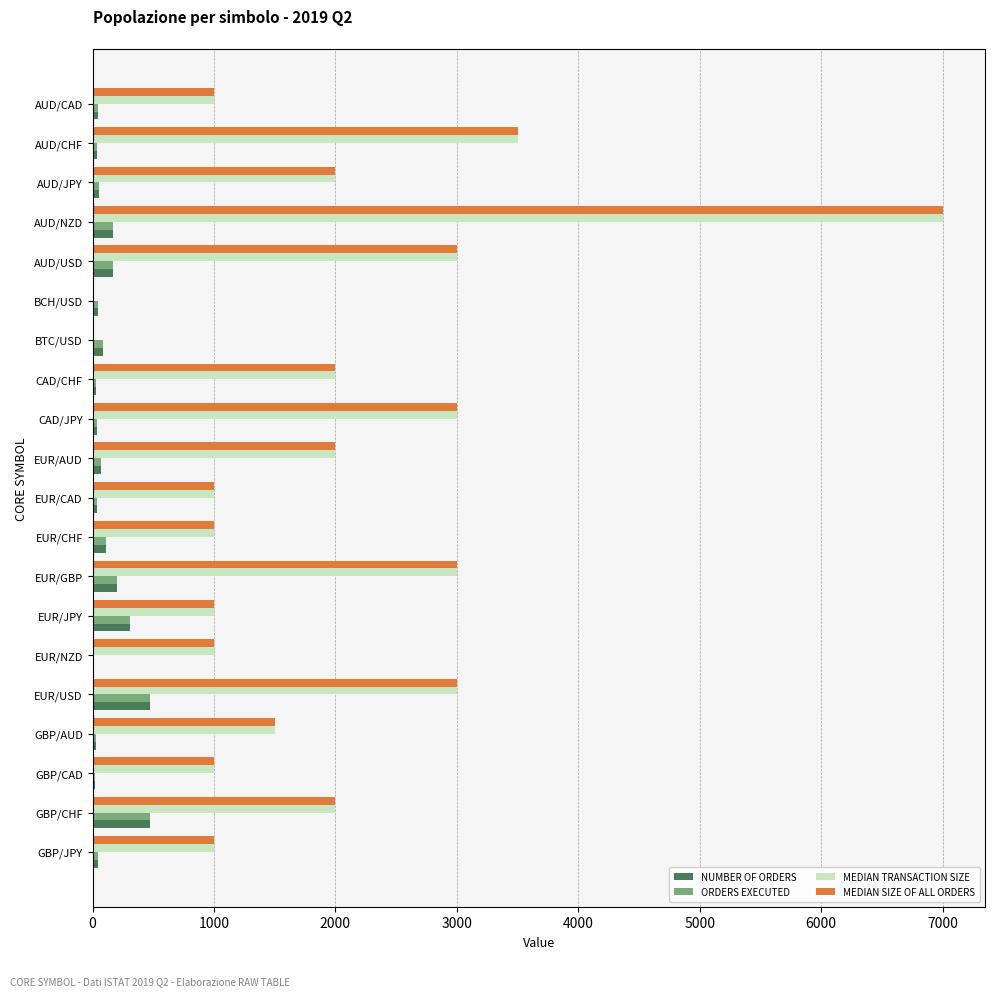

The MEDIAN TRANSACTION SIZE series shows 1000.0 at GBP/JPY. True or false?

True